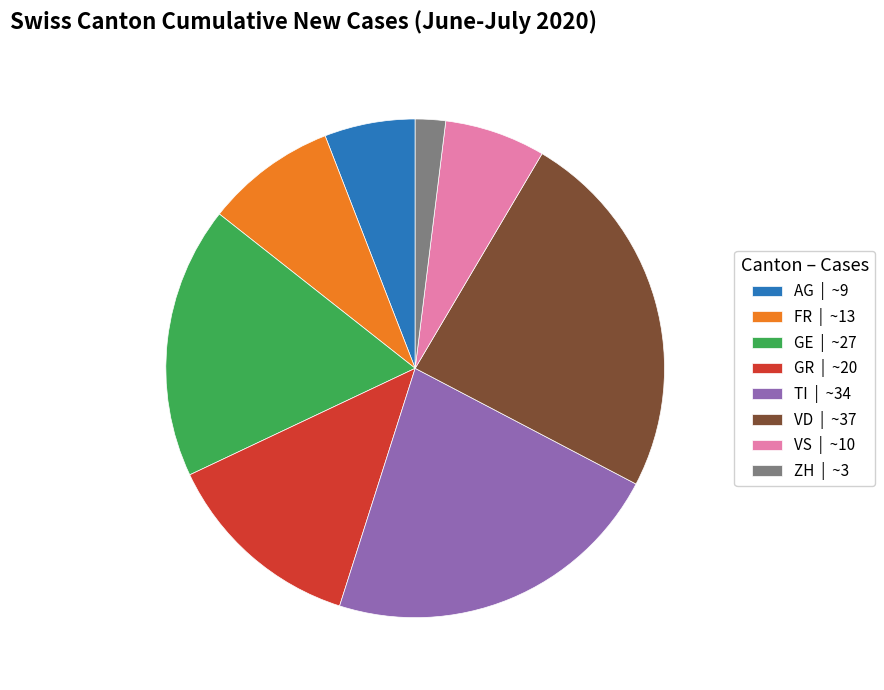

Combined, do ZH | ~3 and TI | ~34 account for over 50%?

No